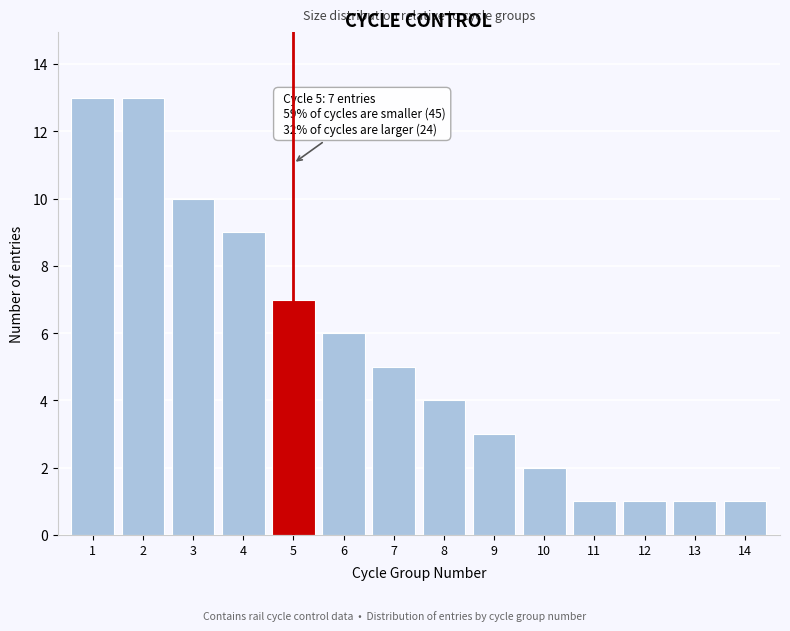

Reading left to right, what are all the values shown in this chart?

13	13	10	9	7	6	5	4	3	2	1	1	1	1